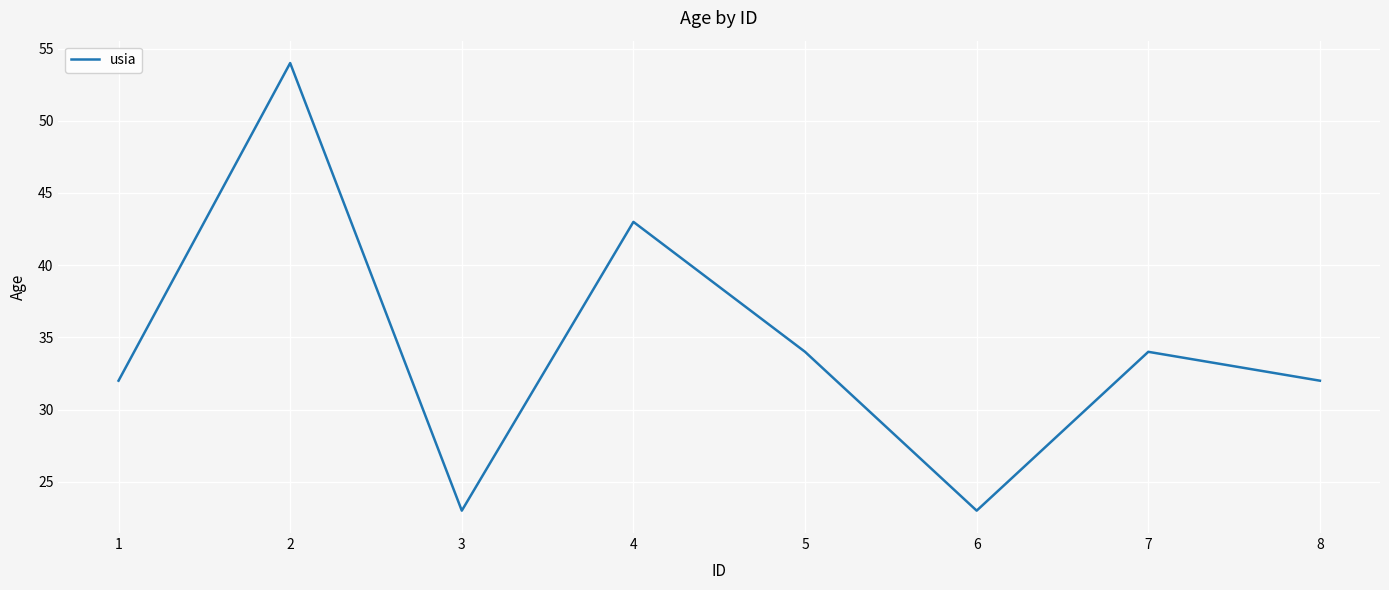

What is the maximum value shown in the chart?

54